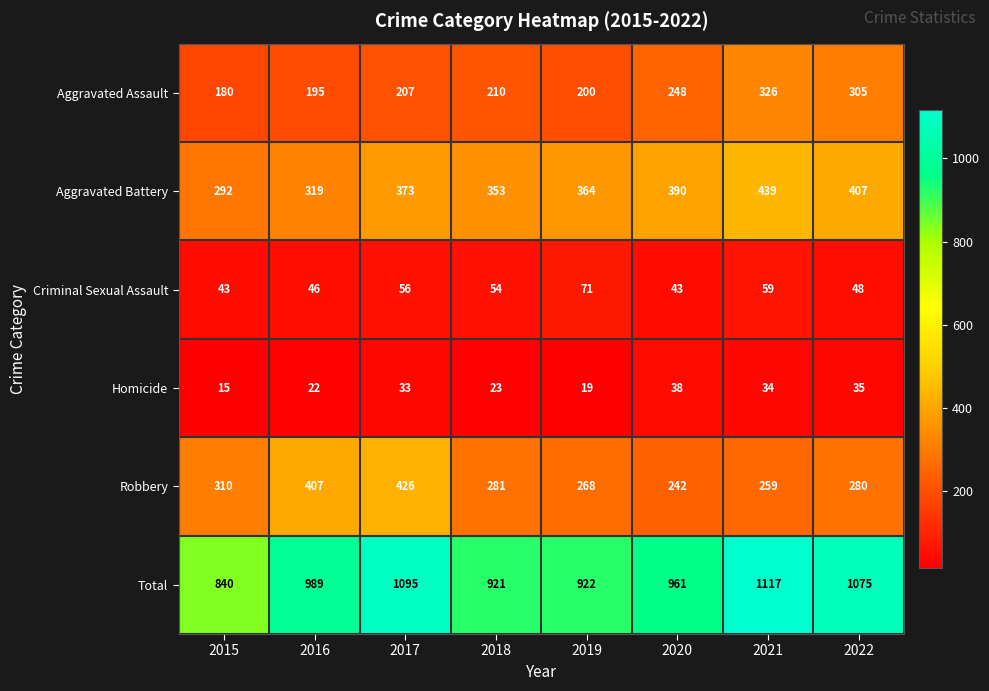

The Homicide series shows 15 at 2015. True or false?

True